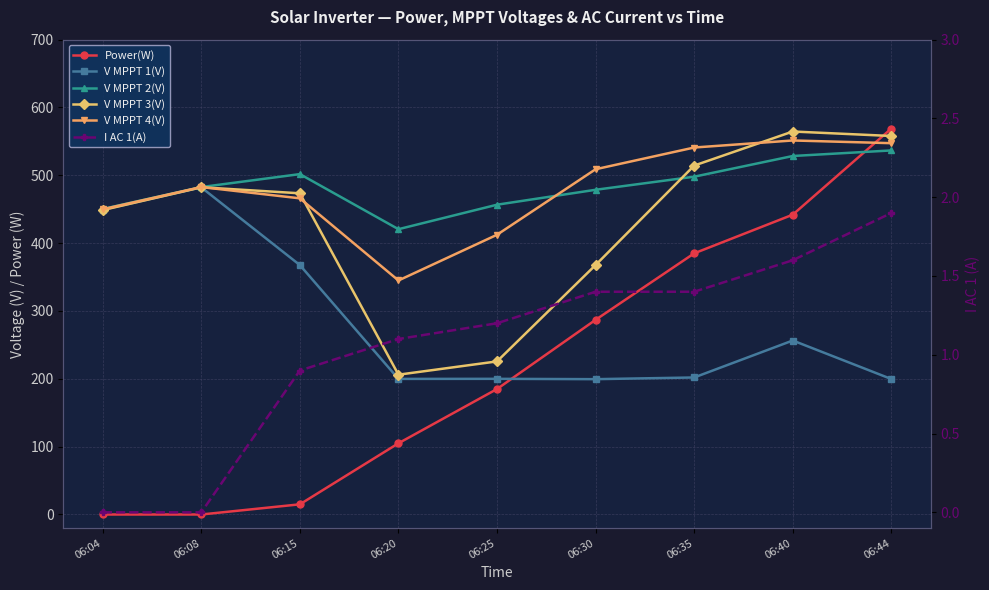

What is the maximum value for V MPPT 1(V)?

482.2